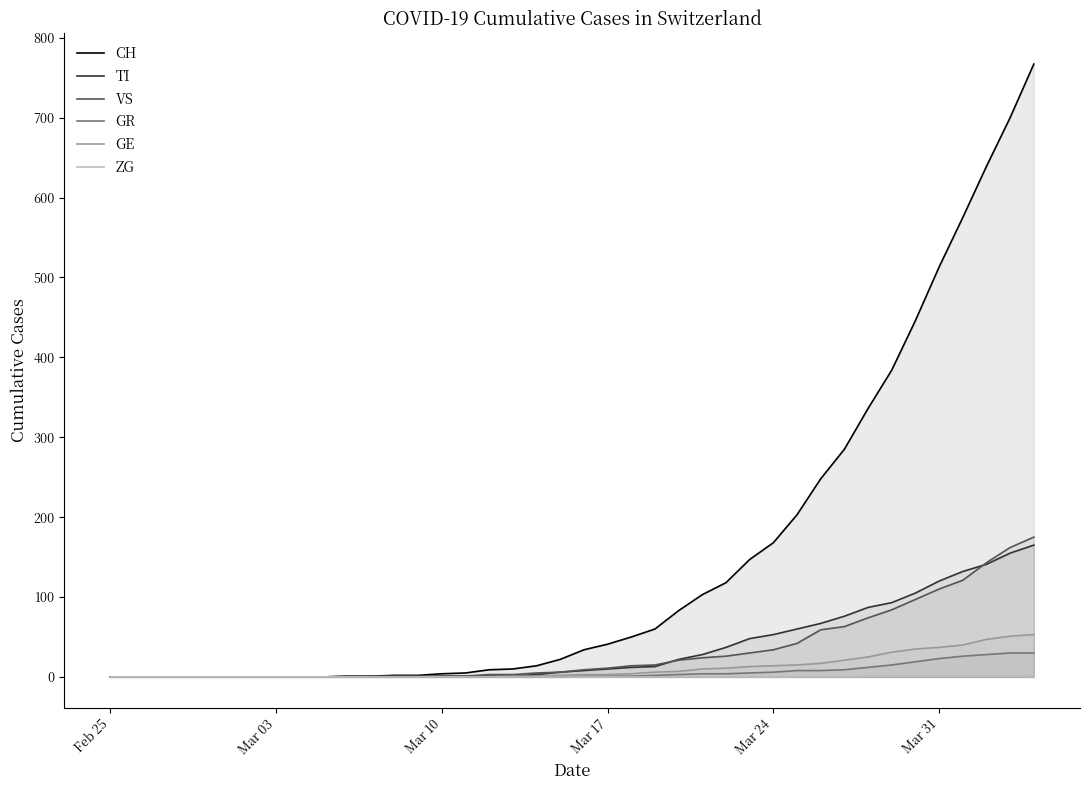

The value of VS at Mar 03 is 81. True or false?

False